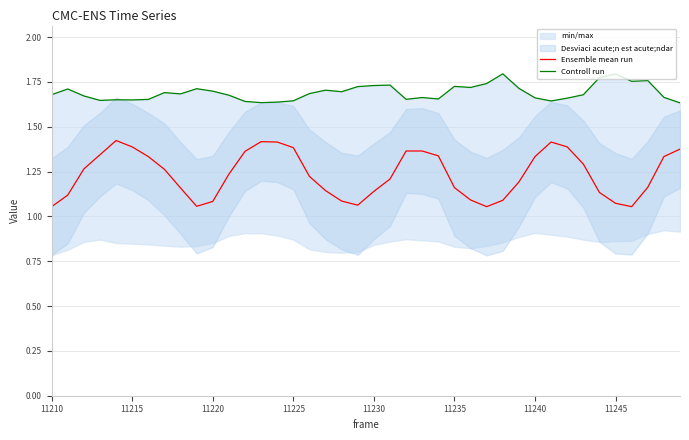

How many series are shown in this chart?

2